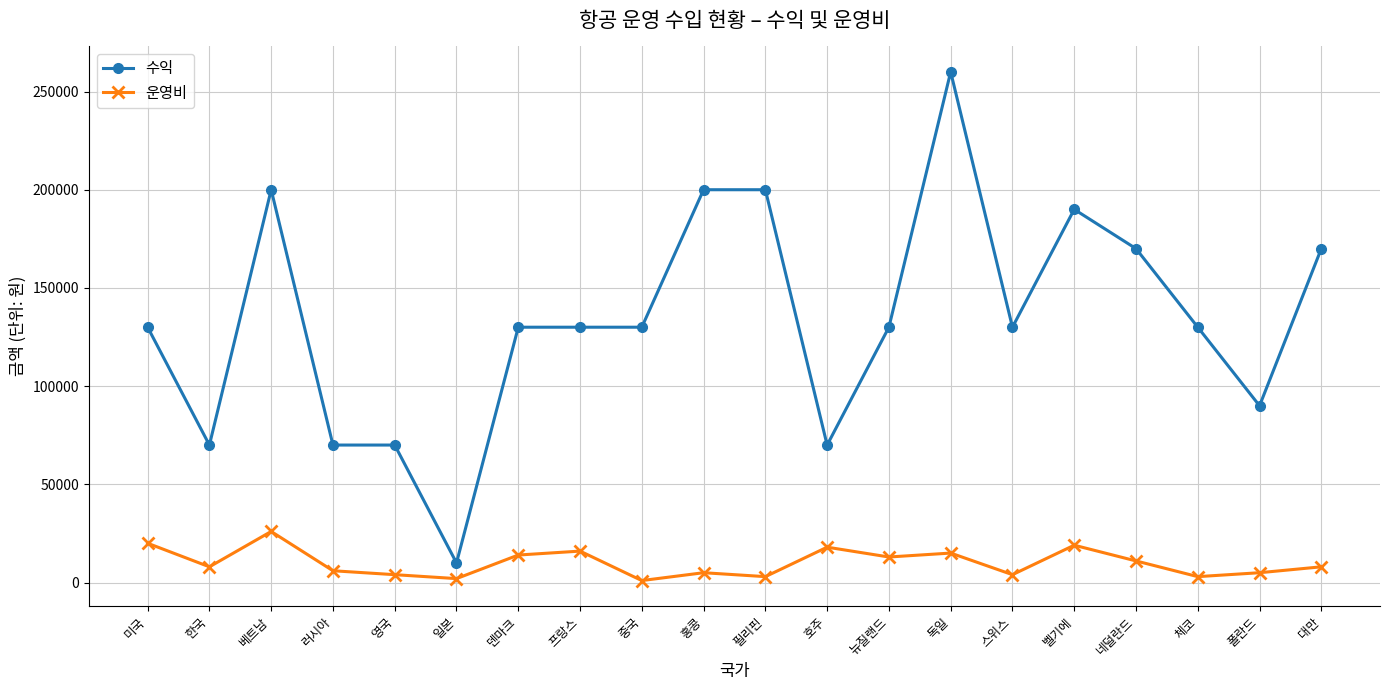

What are all the series names shown in the legend?

수익, 운영비